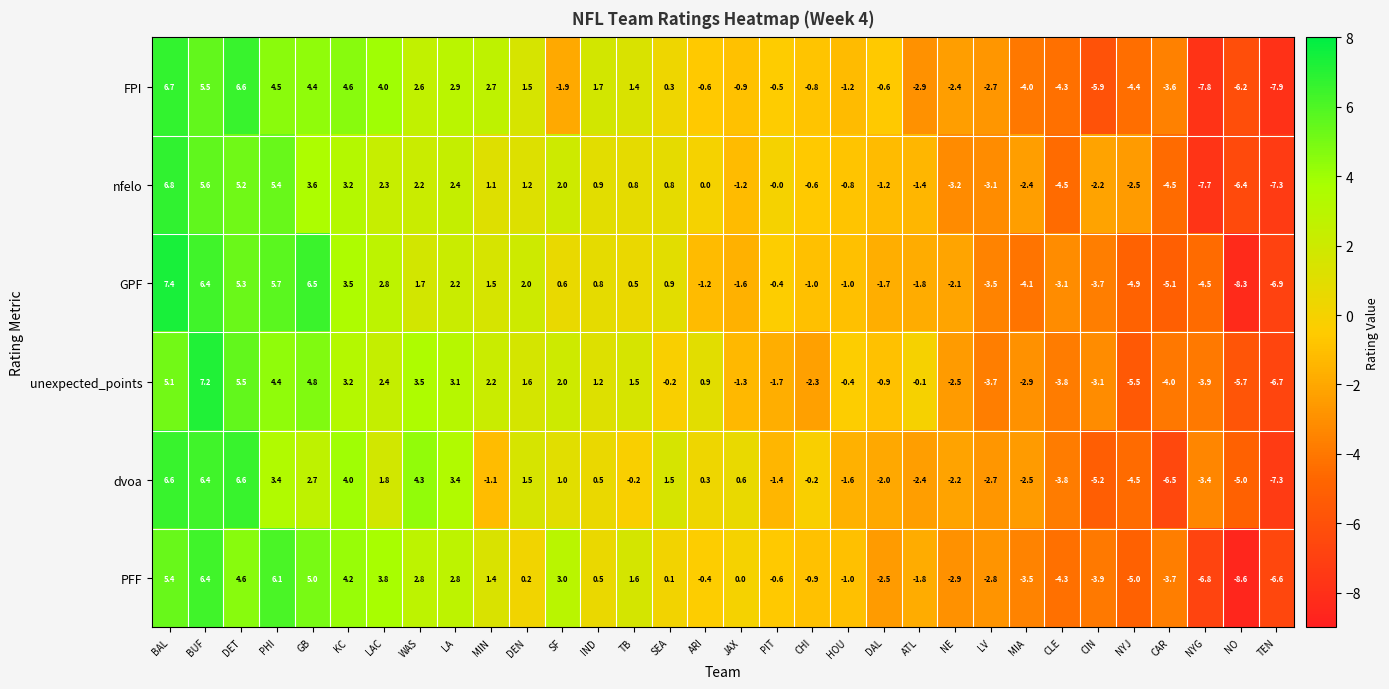

List the series in order of their peak value, lowest first.

PFF, dvoa, FPI, nfelo, unexpected_points, GPF